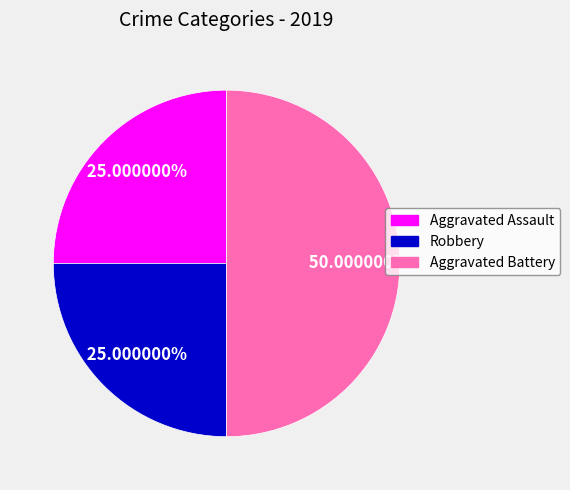

Combined, do Aggravated Assault and Aggravated Battery account for over 50%?

Yes